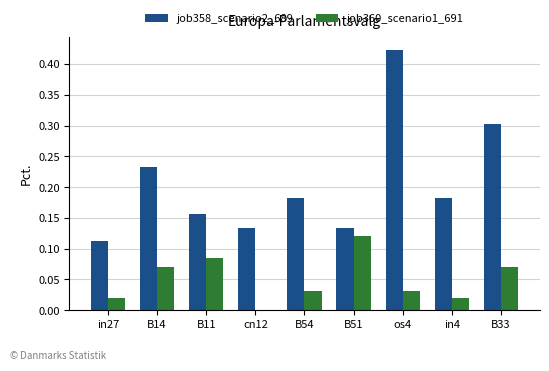

Which series changed the most between B14 and B54?

job358_scenario2_689